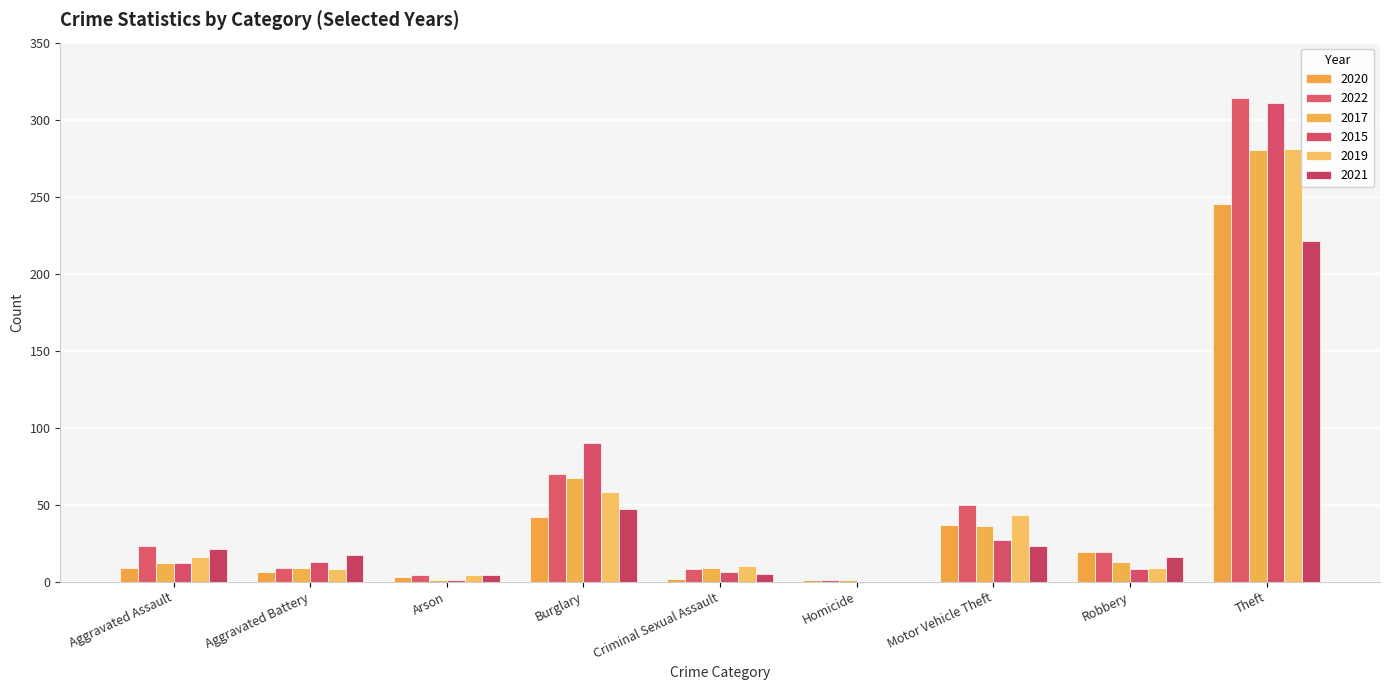

Which category has the highest value in the 2019 series?

Theft